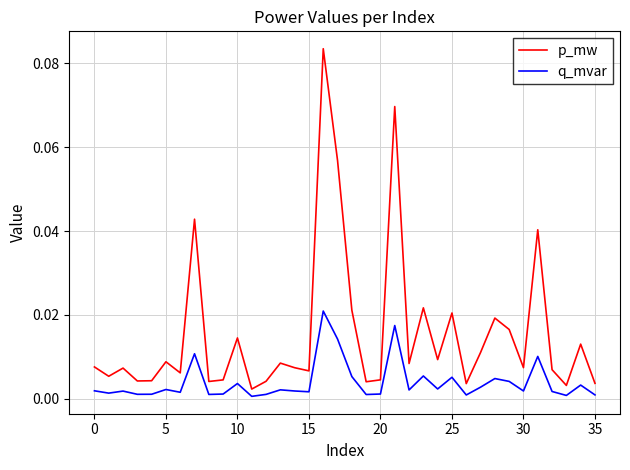

Does the chart display data point markers on the line(s)?

No